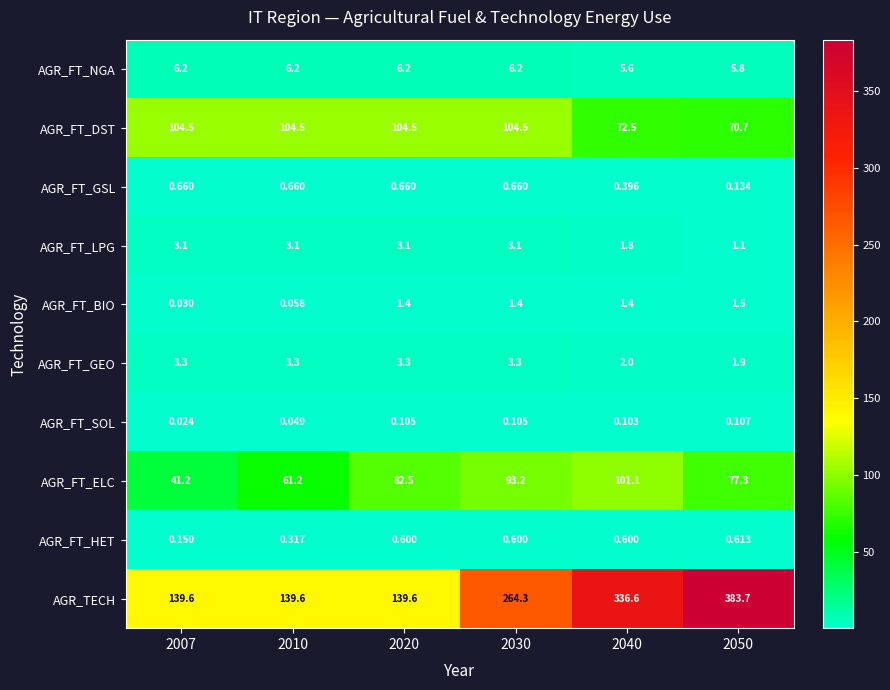

Is the value of AGR_FT_NGA at 2030 greater than the value of AGR_FT_HET at 2010?

Yes